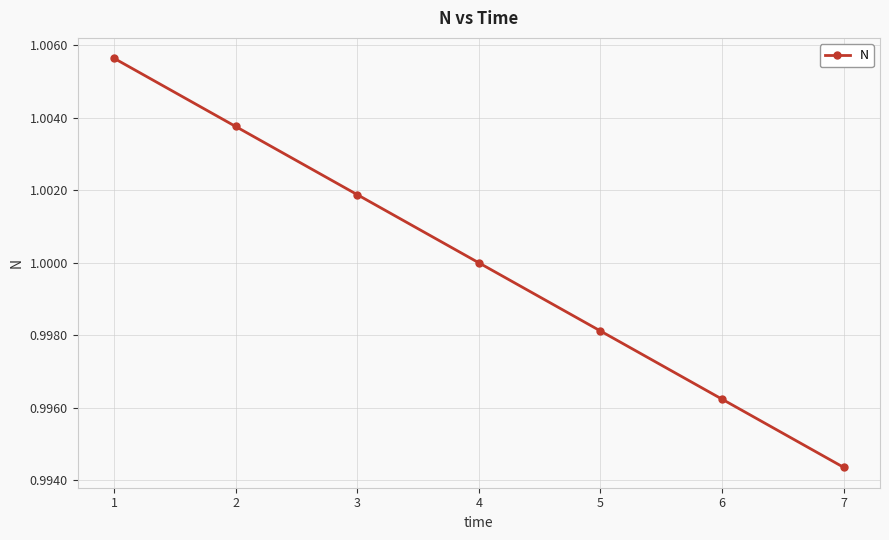

How many data points are above 1?

4